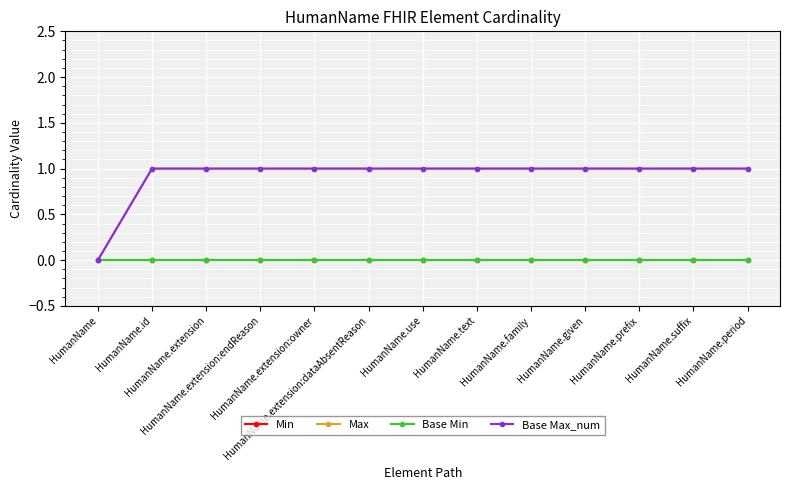

True or false: Base Min and Max intersect in this chart.

False